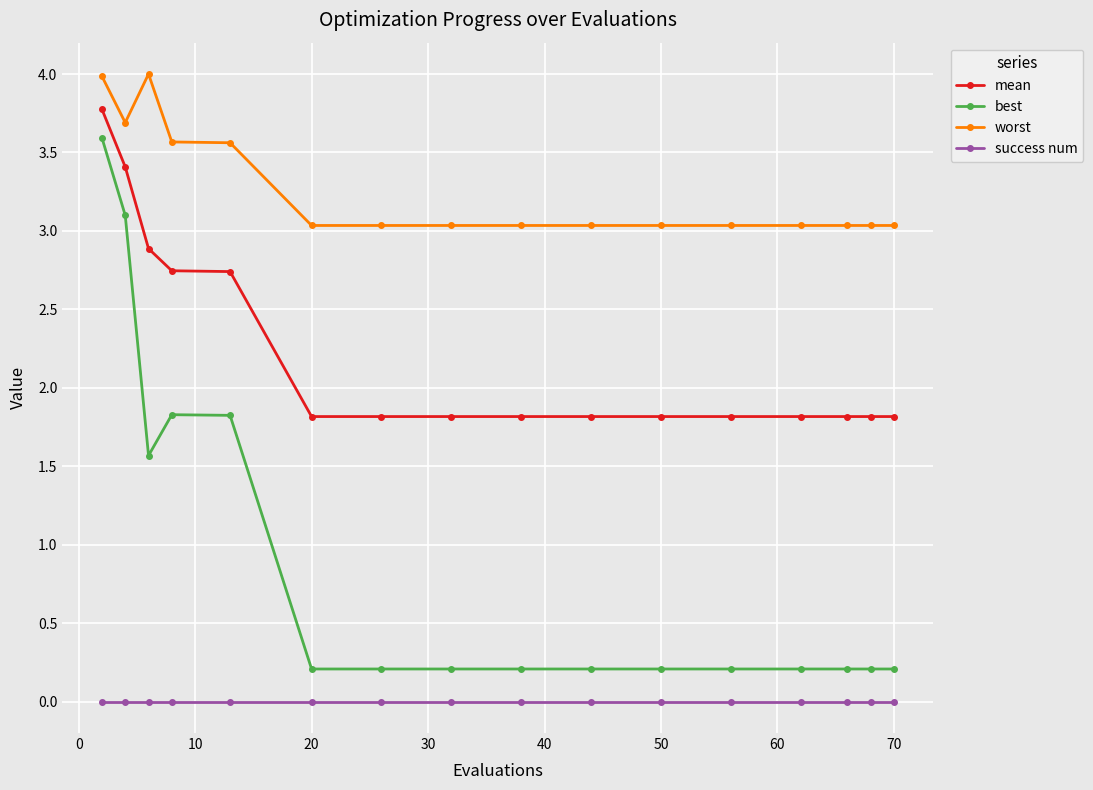

Which series has the largest total across all categories?

worst